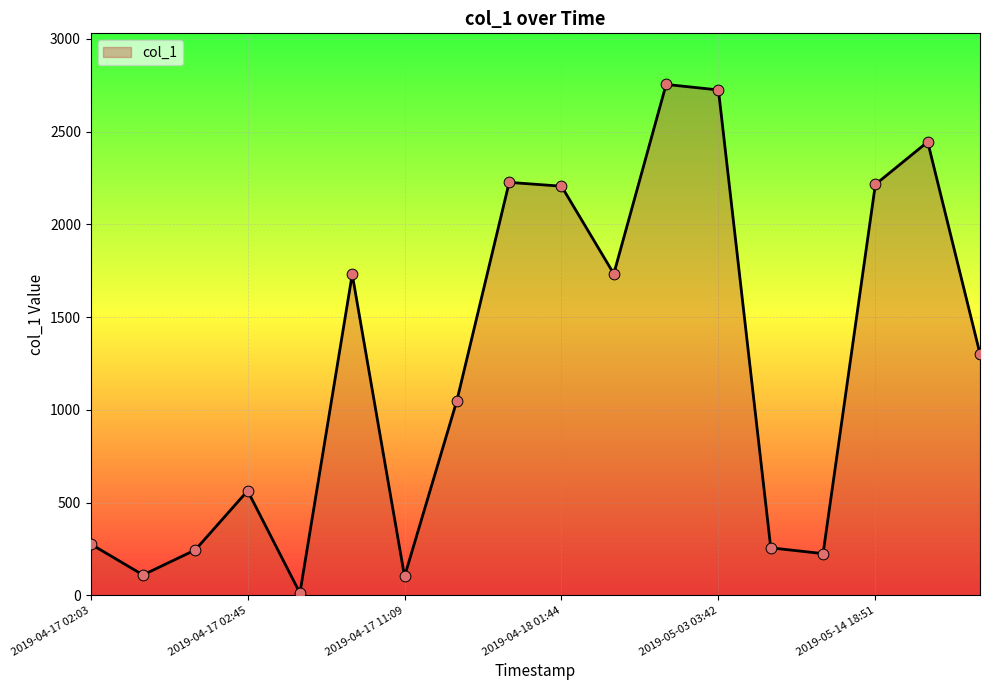

What is the difference between the maximum and minimum values?

2741.9